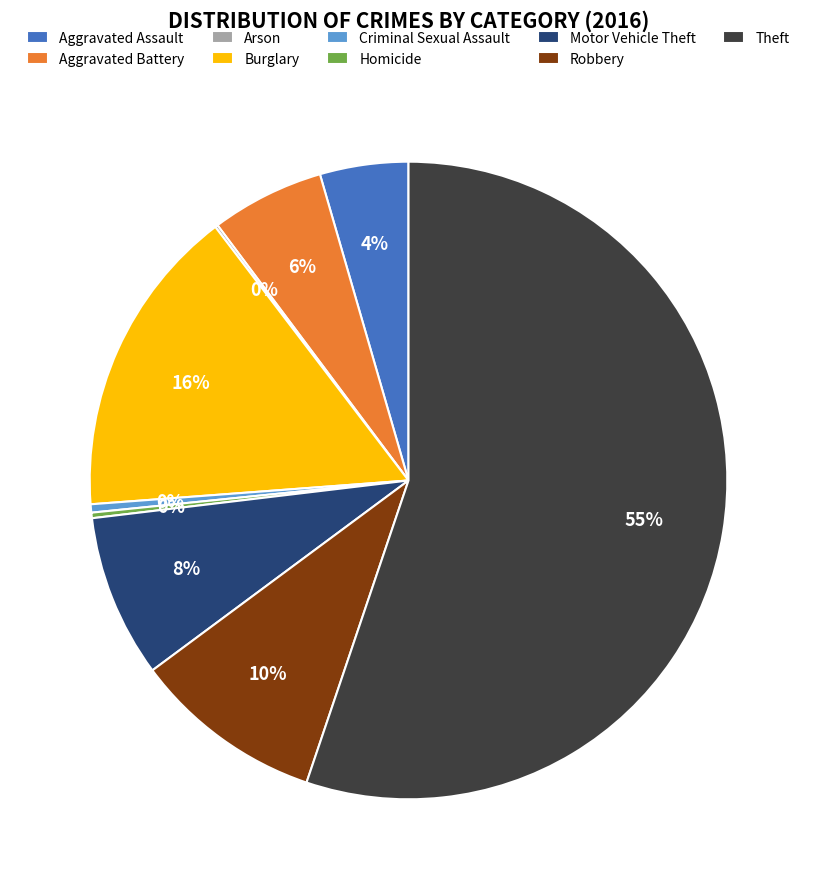

Is there a majority slice in this chart?

Yes